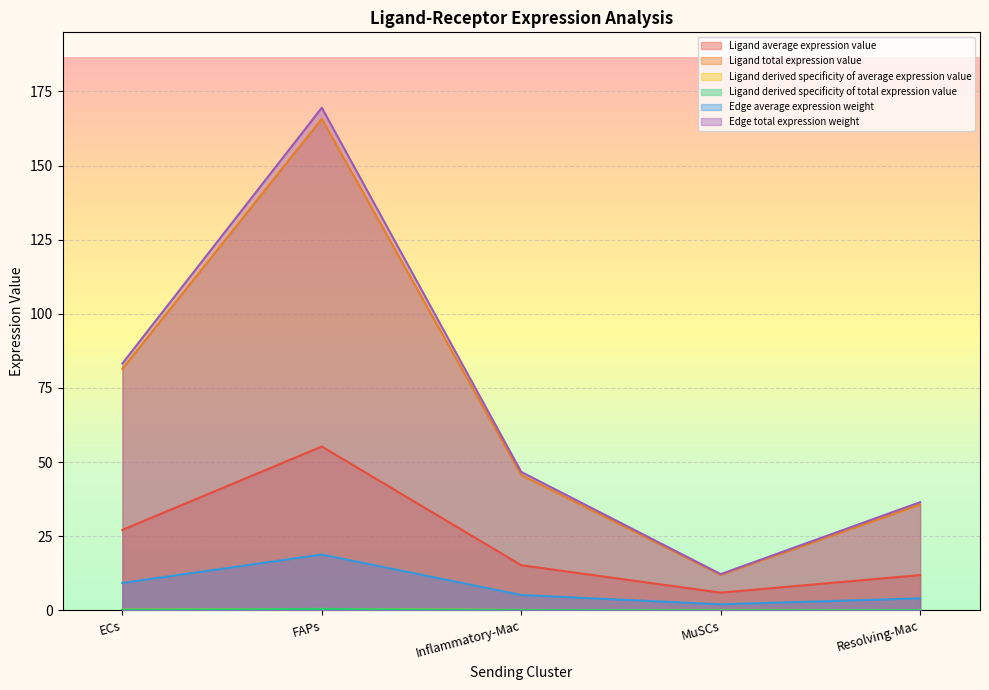

Between FAPs and Inflammatory-Mac, which is larger?

FAPs